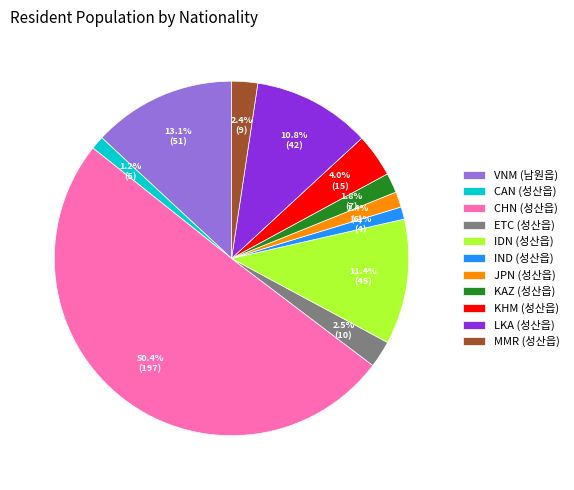

Which slice represents more than half of the pie?

CHN (성산읍)